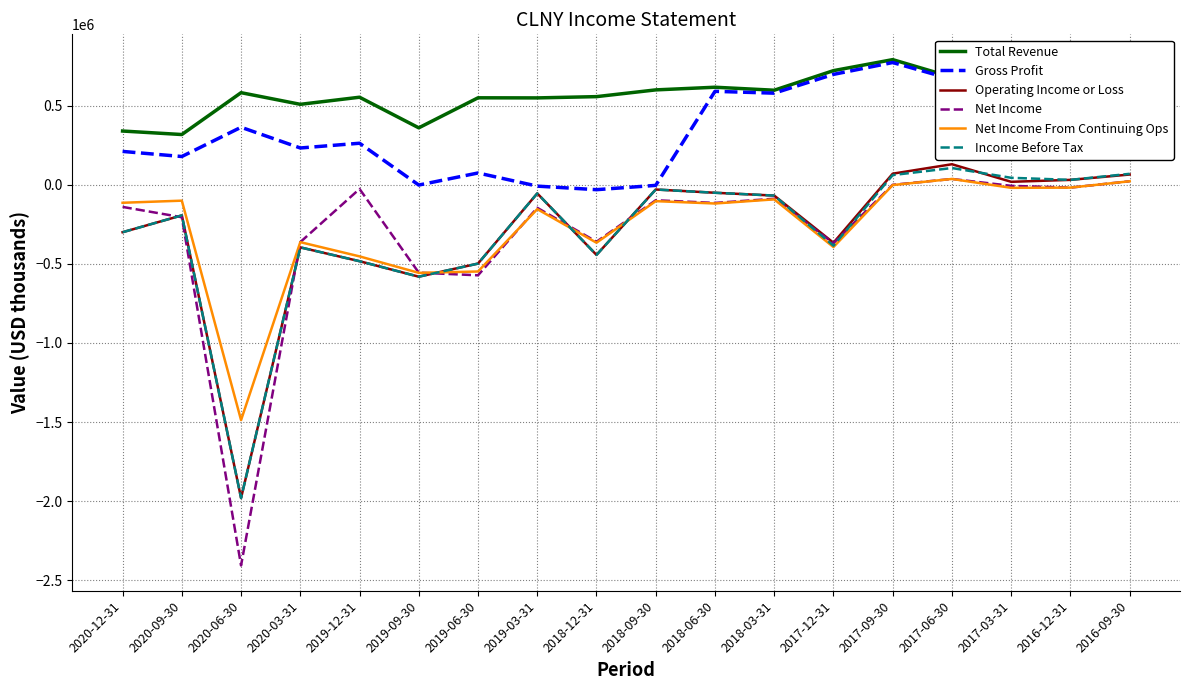

Where does the Net Income series first go above -115400?

2019-12-31